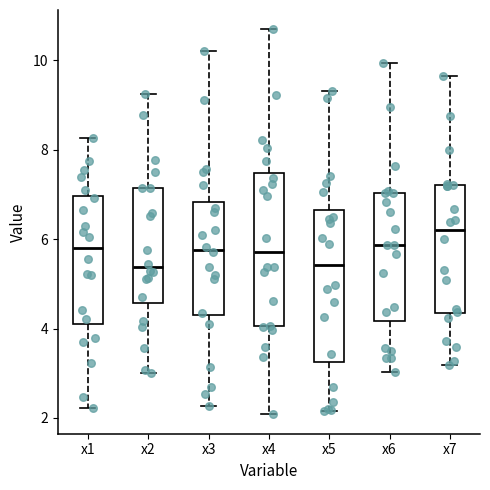

Reading left to right, transcribe this box plot: for each box, give where its median line is, the range the box spans, and where its two whiskers end, as read against the y-axis. The values are not printed on the chart, so give them approximately, as read against the axis.

x1: median 5.8, box 4.2 to 7.0, whiskers 2.2 to 8.2
x2: median 5.4, box 4.6 to 7.2, whiskers 3.0 to 9.2
x3: median 5.8, box 4.2 to 6.8, whiskers 2.2 to 10.2
x4: median 5.8, box 4.0 to 7.4, whiskers 2.0 to 10.6
x5: median 5.4, box 3.2 to 6.6, whiskers 2.2 to 9.4
x6: median 5.8, box 4.2 to 7.0, whiskers 3.0 to 10.0
x7: median 6.2, box 4.4 to 7.2, whiskers 3.2 to 9.6